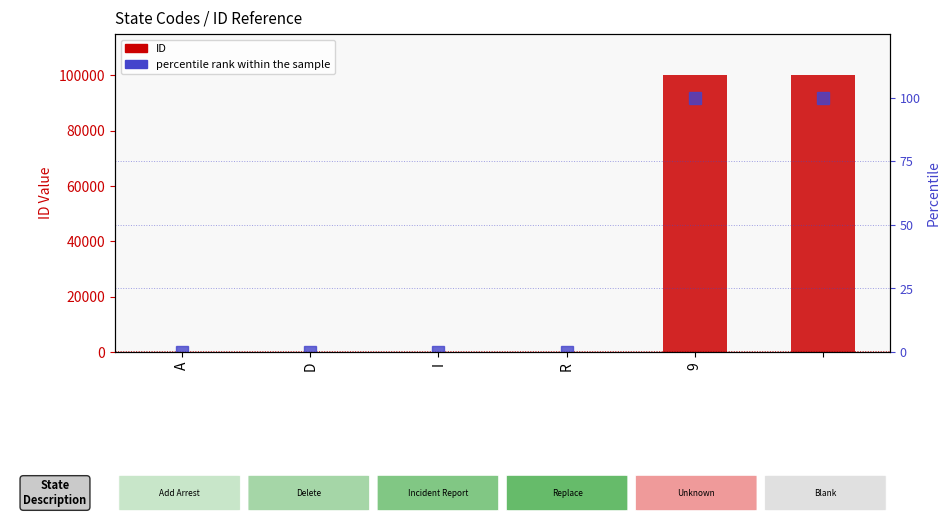

What is the label of the 5th bar from the left?

9